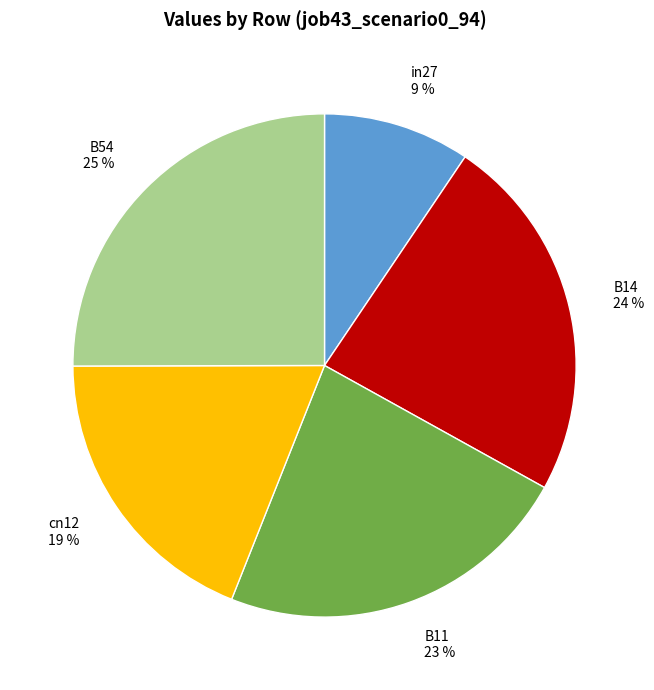

Is it true that cn12 is 34% of the pie?

False